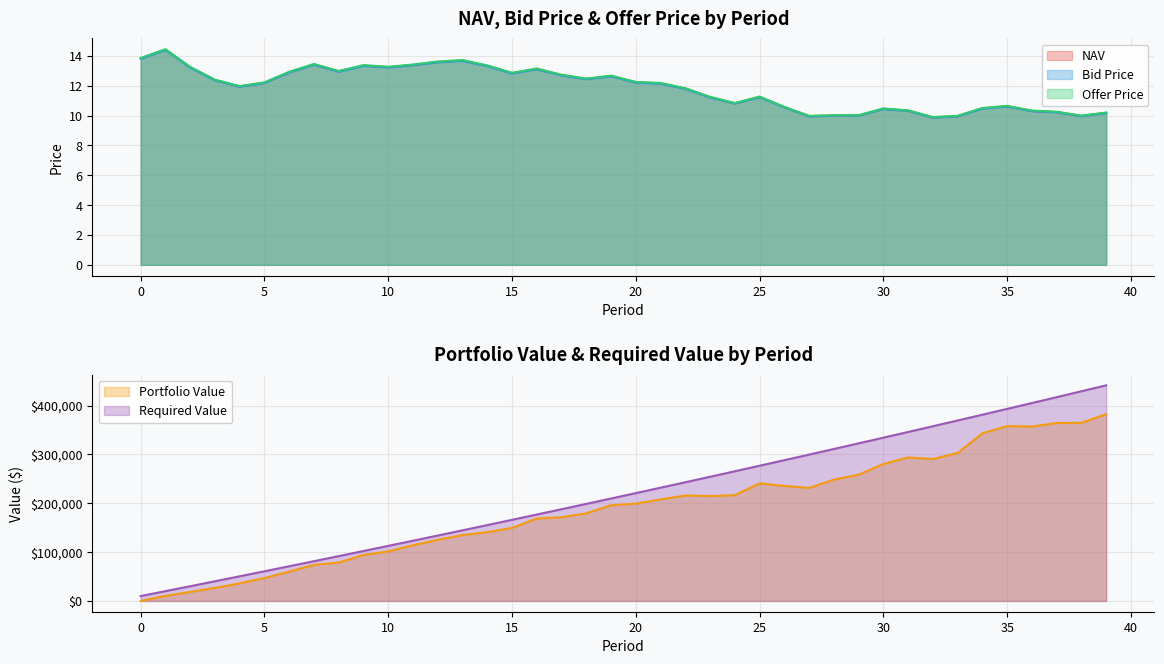

The value of NAV at 30 is 4.0. True or false?

False